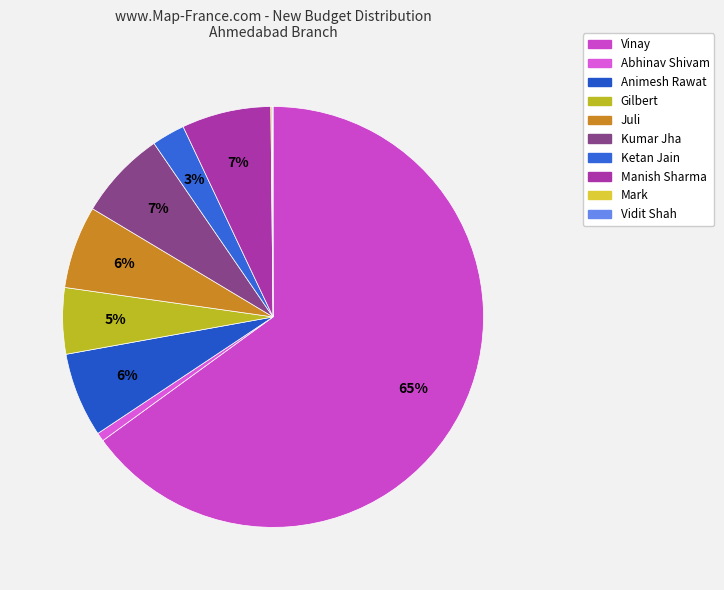

To the nearest percent, what portion does Vinay represent?

65%